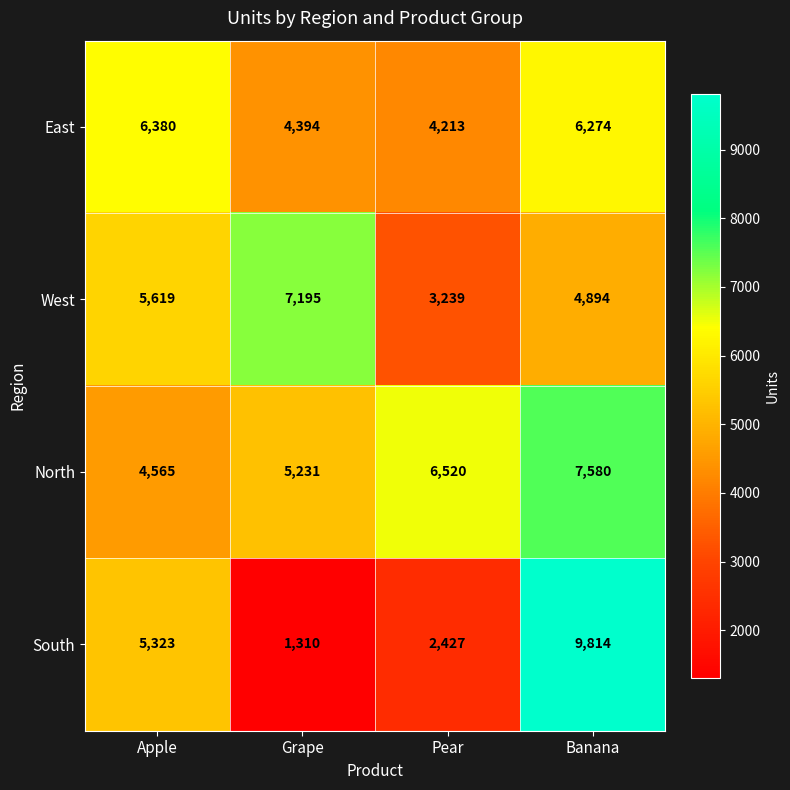

What is the difference between the West values at Banana and Grape?

2301